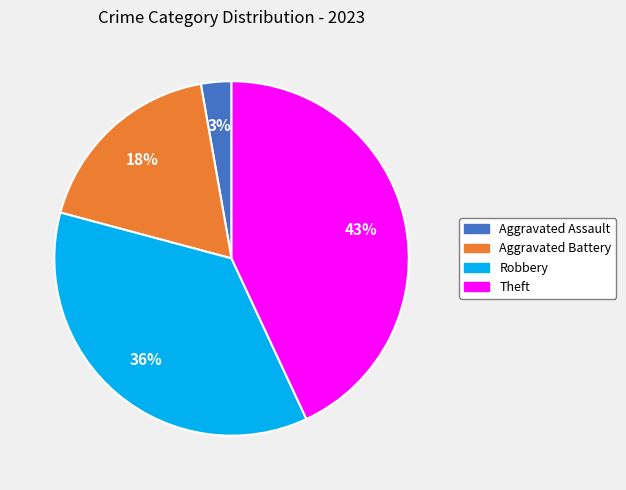

To the nearest percent, what is the difference between the largest and smallest slice percentages?

40%